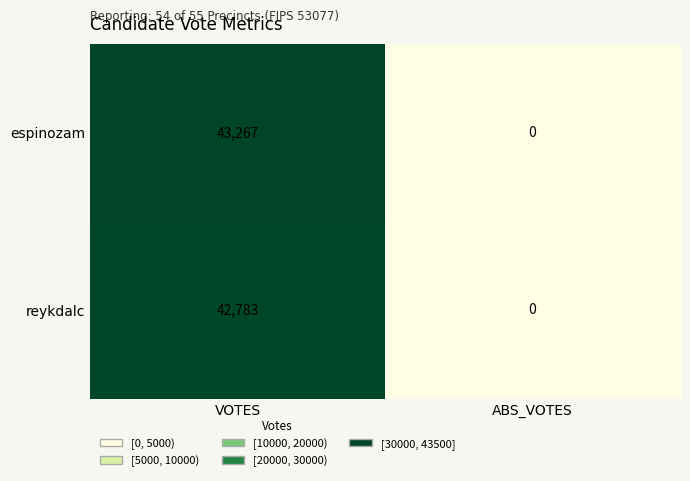

Which label corresponds to the largest value in the chart?

VOTES